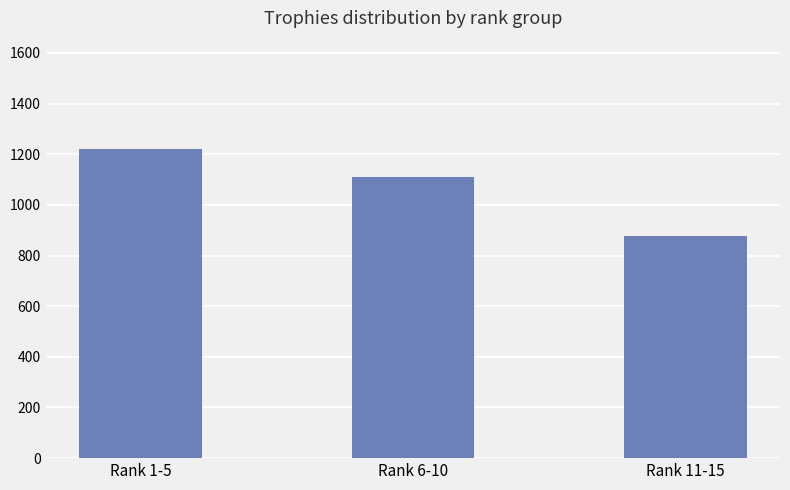

True or false: the data shows 1111.6 at Rank 6-10.

True